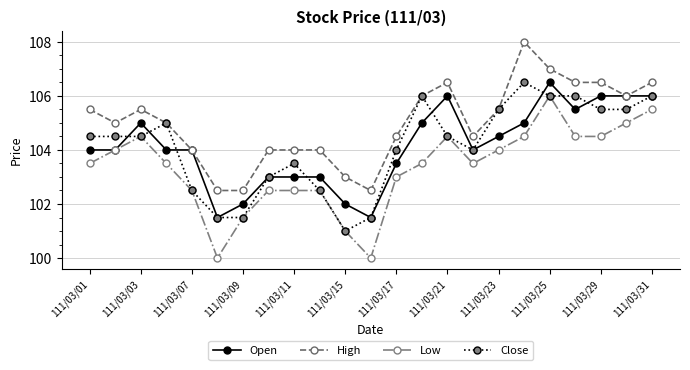

Reading left to right, transcribe all the data shown in this chart.

Open: 104.0	104.0	105.0	104.0	104.0	101.5	102.0	103.0	103.0	103.0	102.0	101.5	103.5	105.0	106.0	104.0	104.5	105.0	106.5	105.5	106.0	106.0	106.0
High: 105.5	105.0	105.5	105.0	104.0	102.5	102.5	104.0	104.0	104.0	103.0	102.5	104.5	106.0	106.5	104.5	105.5	108.0	107.0	106.5	106.5	106.0	106.5
Low: 103.5	104.0	104.5	103.5	102.5	100.0	101.5	102.5	102.5	102.5	101.0	100.0	103.0	103.5	104.5	103.5	104.0	104.5	106.0	104.5	104.5	105.0	105.5
Close: 104.5	104.5	104.5	105.0	102.5	101.5	101.5	103.0	103.5	102.5	101.0	101.5	104.0	106.0	104.5	104.0	105.5	106.5	106.0	106.0	105.5	105.5	106.0